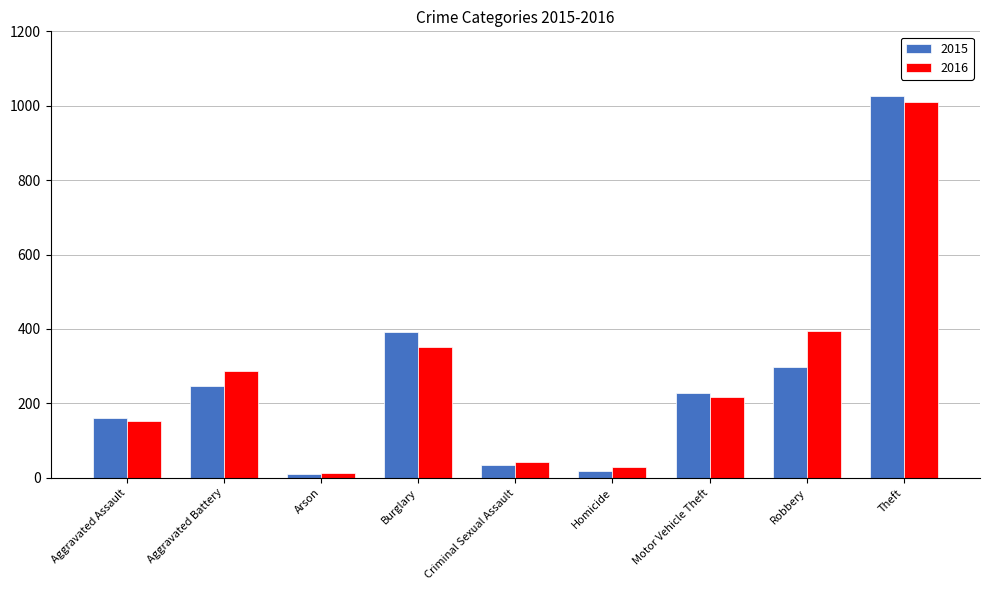

What is the smallest value displayed?

11